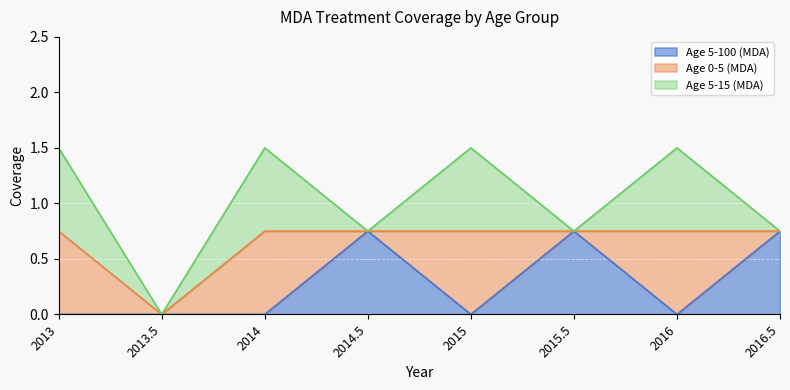

Is the value of Age 5-100 (MDA) at 2013.5 greater than the value of Age 5-15 (MDA) at 2013?

No